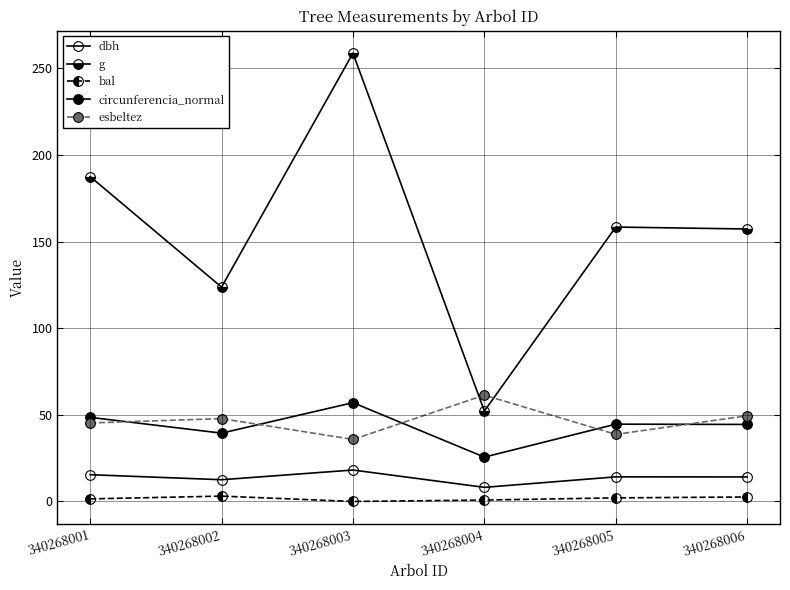

List the series in order of their peak value, highest first.

g, esbeltez, circunferencia_normal, dbh, bal